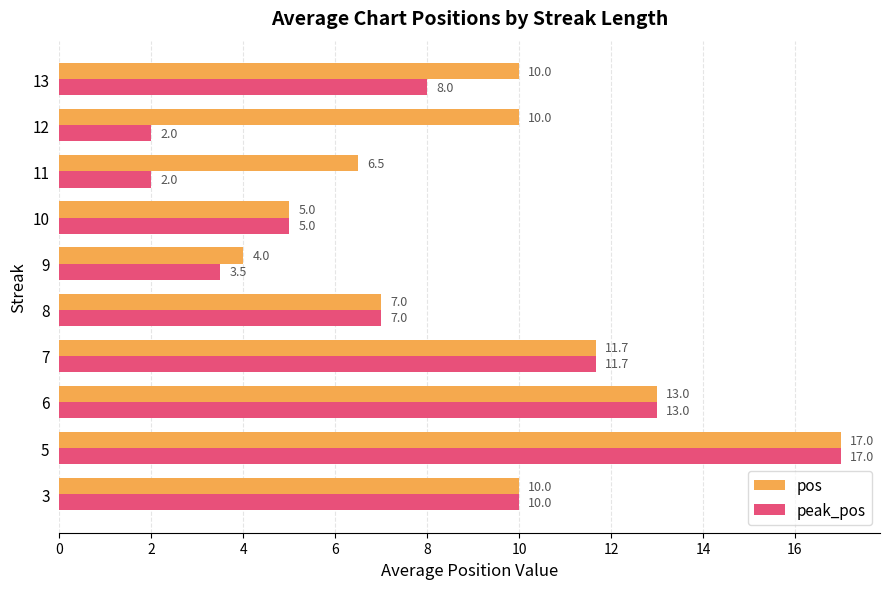

What is the sum of all pos values?

94.2